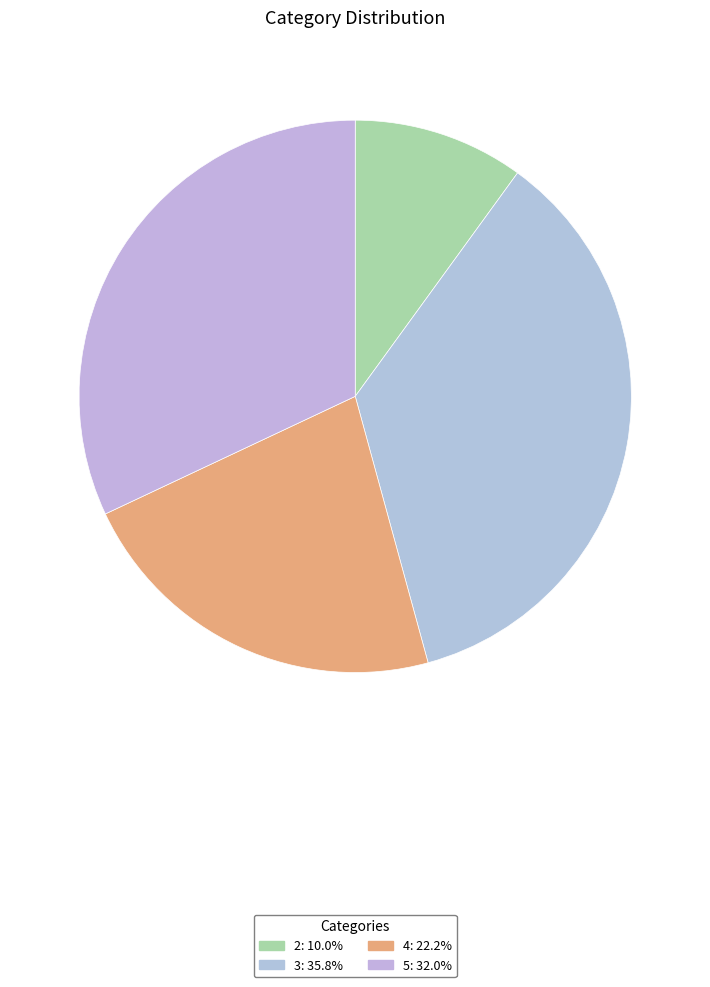

To the nearest percent, what is the combined percentage of 4 and 2?

32%